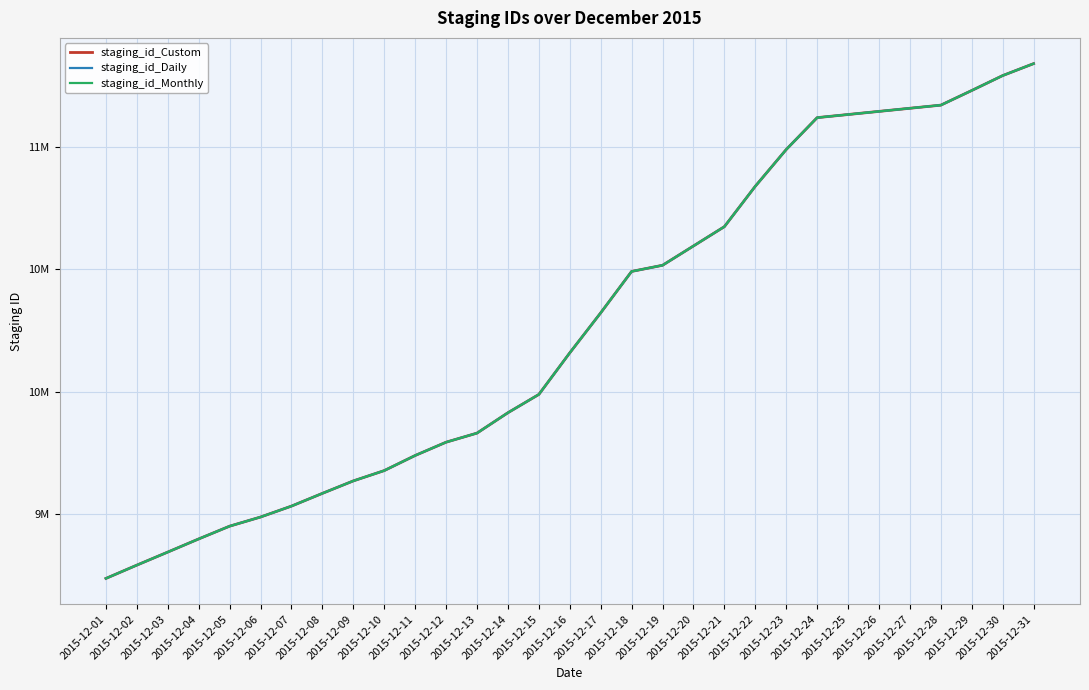

True or false: staging_id_Monthly and staging_id_Custom cross at least once.

False